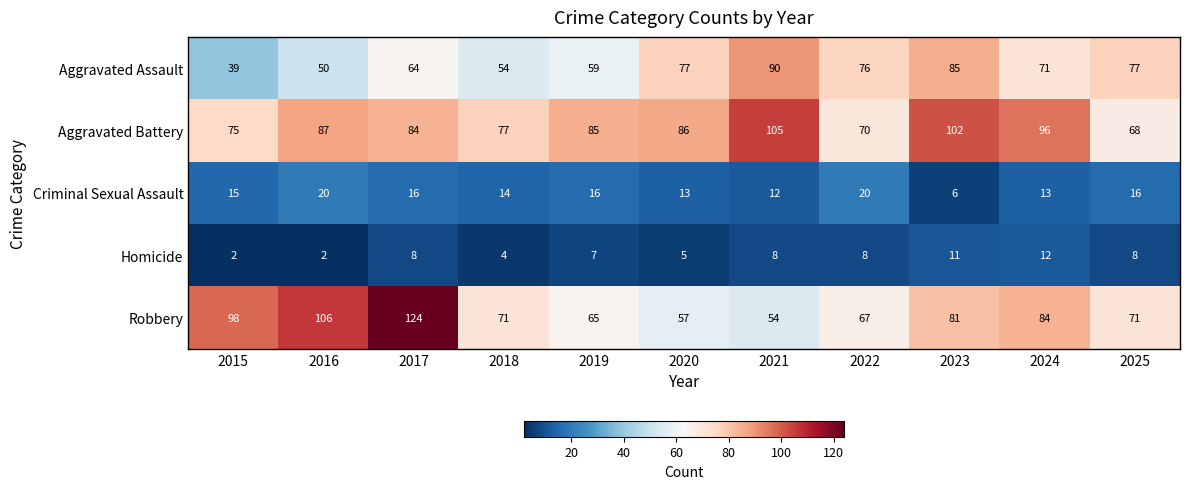

The value of Criminal Sexual Assault at 2015 is 25. True or false?

False